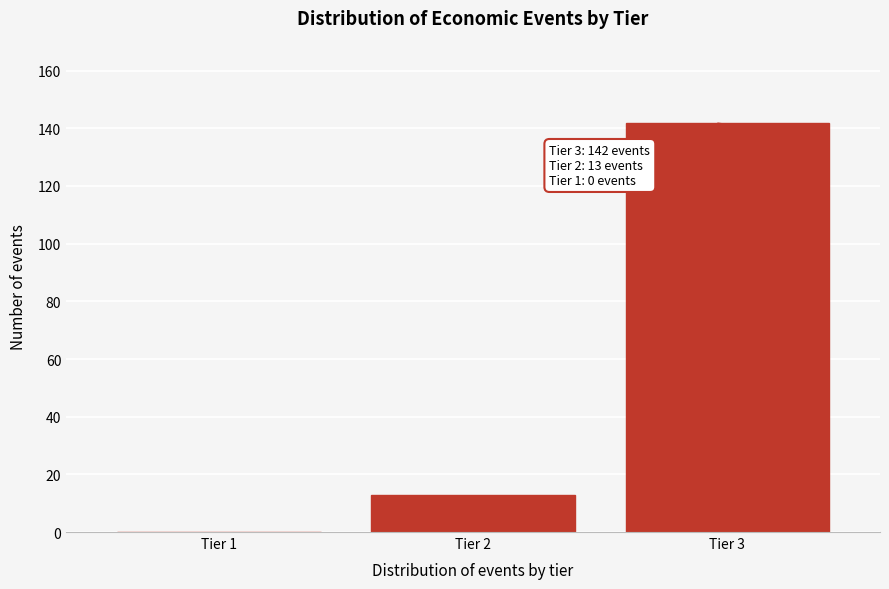

Reading right to left, extract all data points from this chart.

Tier 3=142	Tier 2=13	Tier 1=0